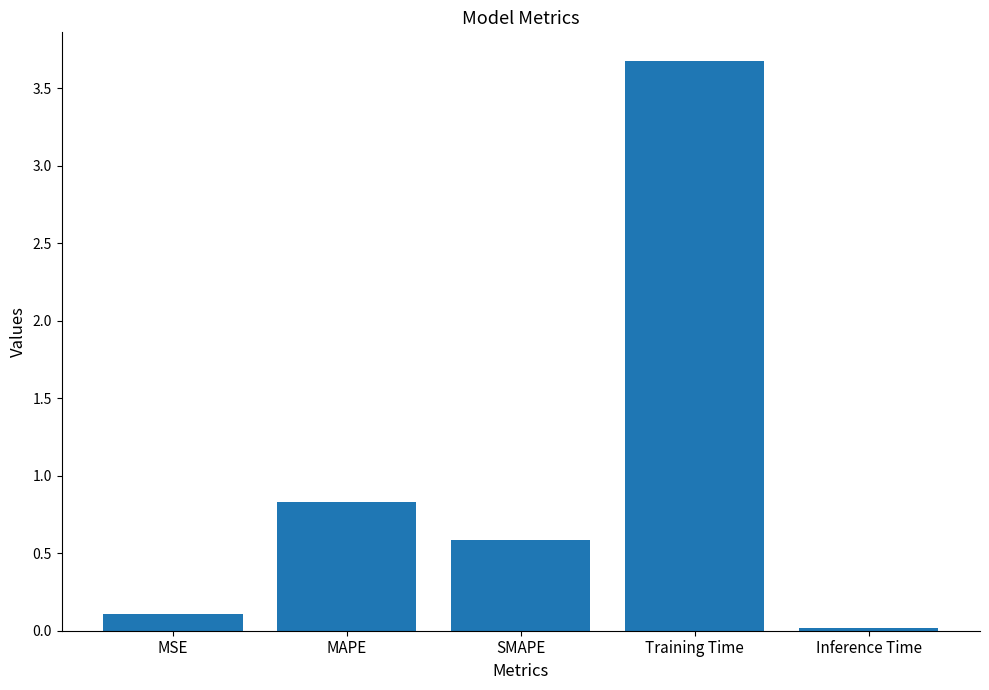

At which category does the chart reach its peak across all series?

Training Time